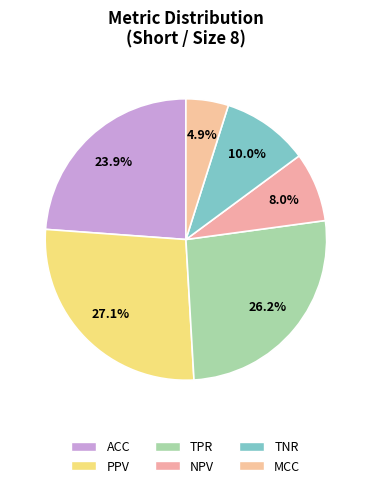

What is the smallest slice in the pie chart?

MCC